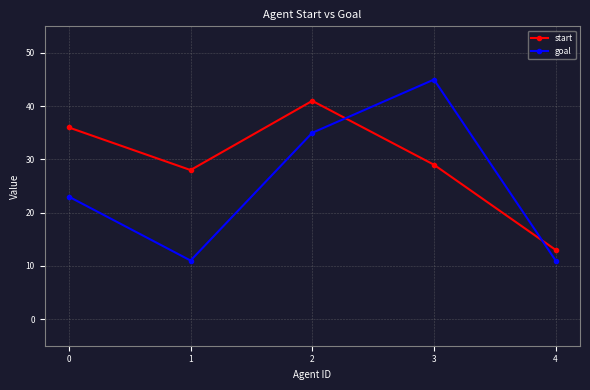

What is the value of the goal point at the 4th from the left?

45